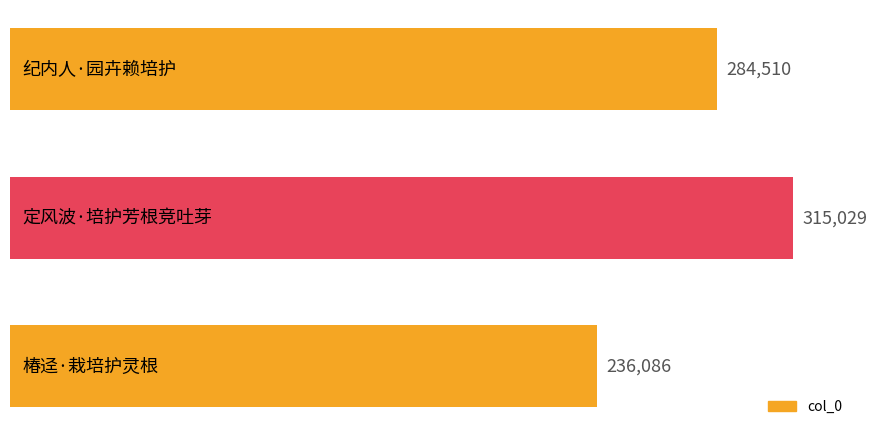

What is the value of the 2nd bar from the top?

315029